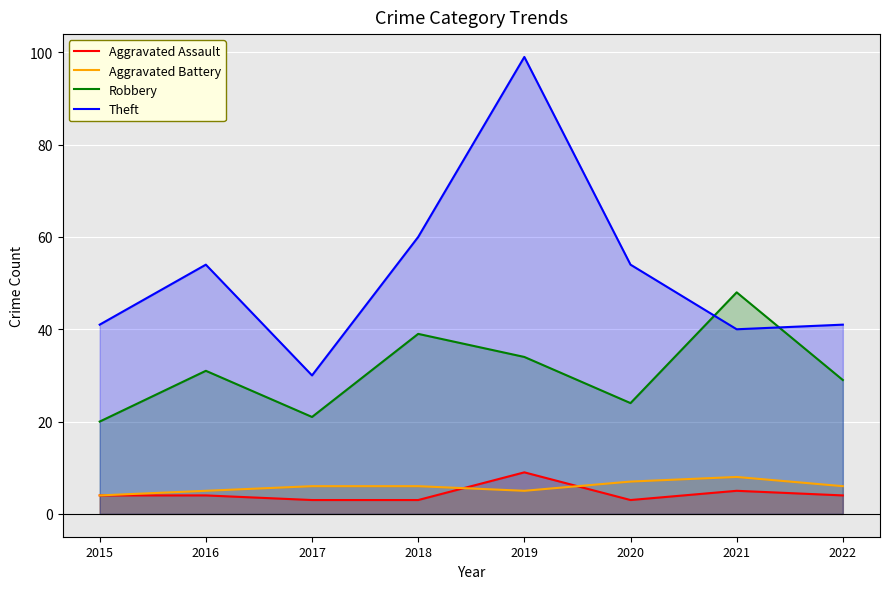

Count the Aggravated Battery values in the range 5 to 7.

6